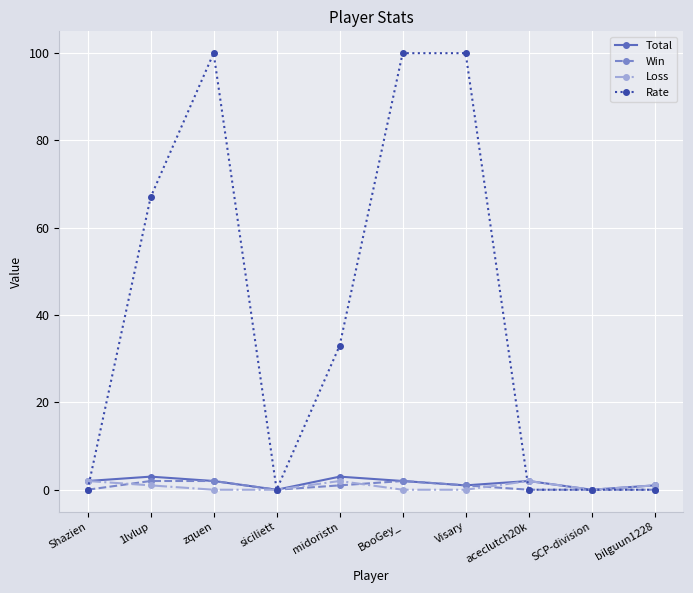

What is the label of the 9th point from the right?

1lvlup